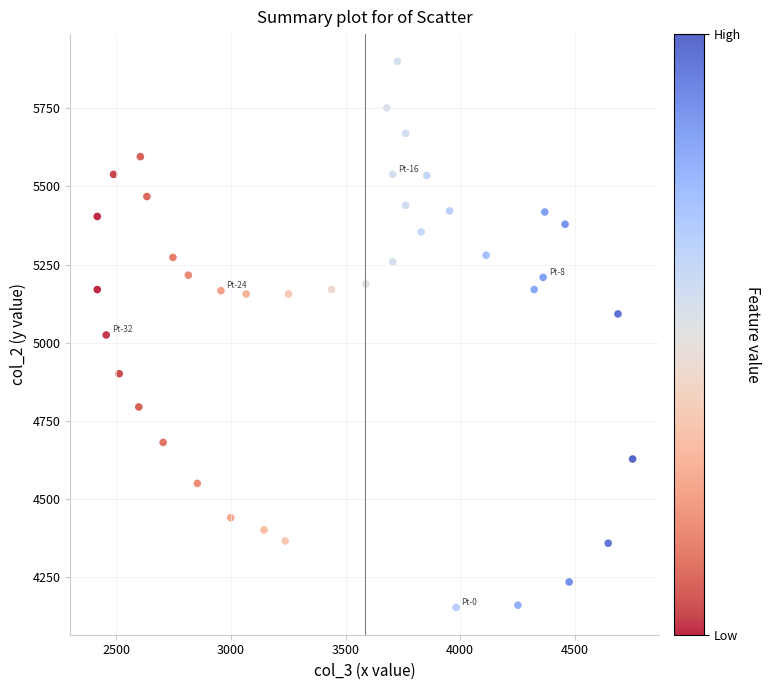

What is the range of Y values (max minus min)?

1749.3